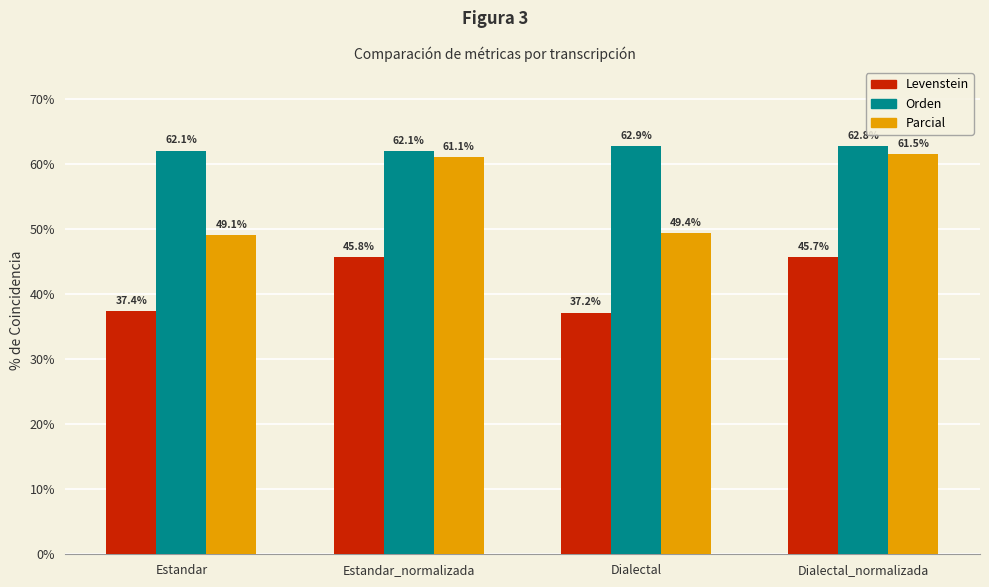

Reading left to right, what are all the values shown in this chart?

Levenstein: Estandar=37.4	Estandar_normalizada=45.8	Dialectal=37.2	Dialectal_normalizada=45.7
Orden: Estandar=62.1	Estandar_normalizada=62.1	Dialectal=62.9	Dialectal_normalizada=62.8
Parcial: Estandar=49.1	Estandar_normalizada=61.1	Dialectal=49.4	Dialectal_normalizada=61.5